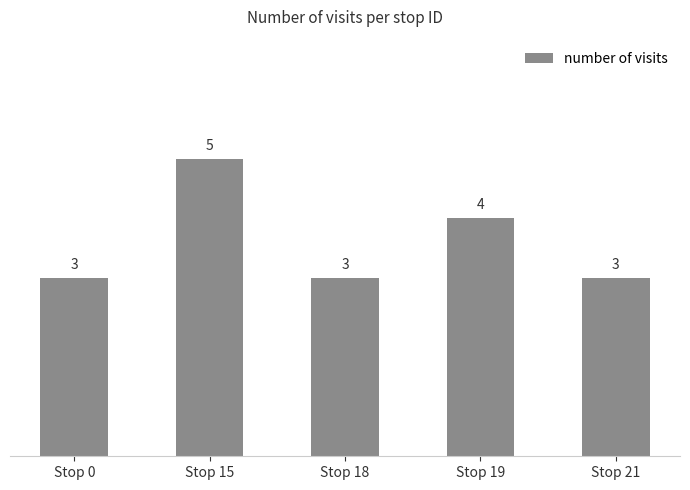

What is the average value?

4